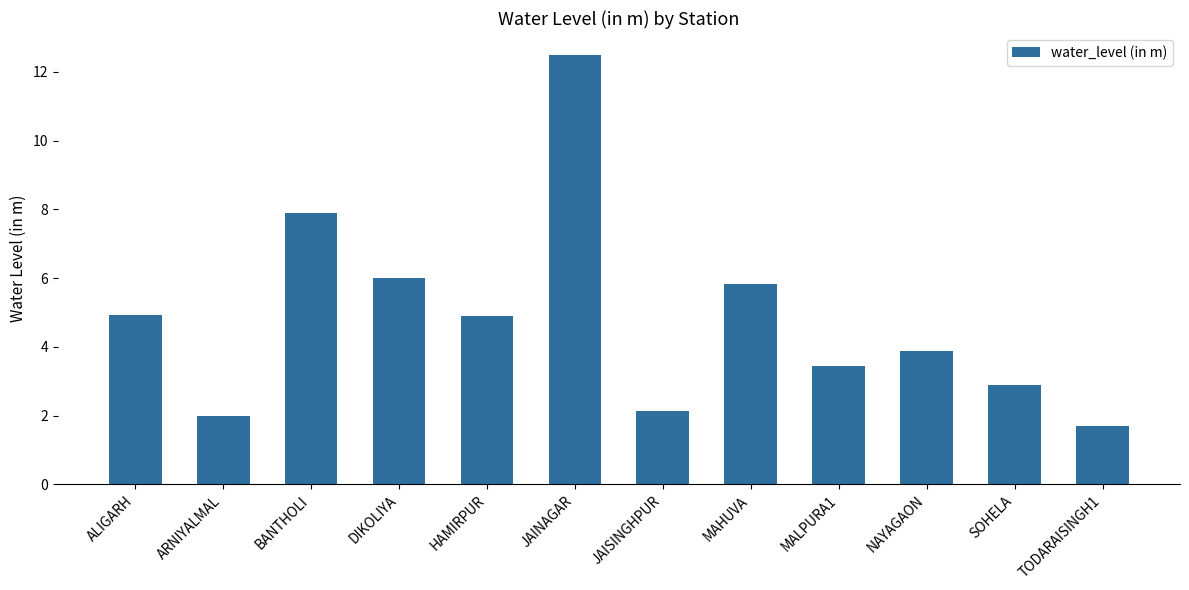

Between DIKOLIYA and MALPURA1, which is larger?

DIKOLIYA